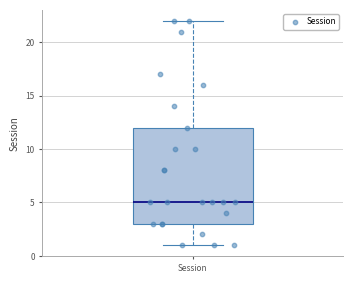

Read this box plot against the y-axis: the position of the median line, the range covered by the box, and the ends of both whiskers. The values are not printed on the chart, so give them approximately, as read against the axis.

median 5, box 3 to 12, whiskers 1 to 22